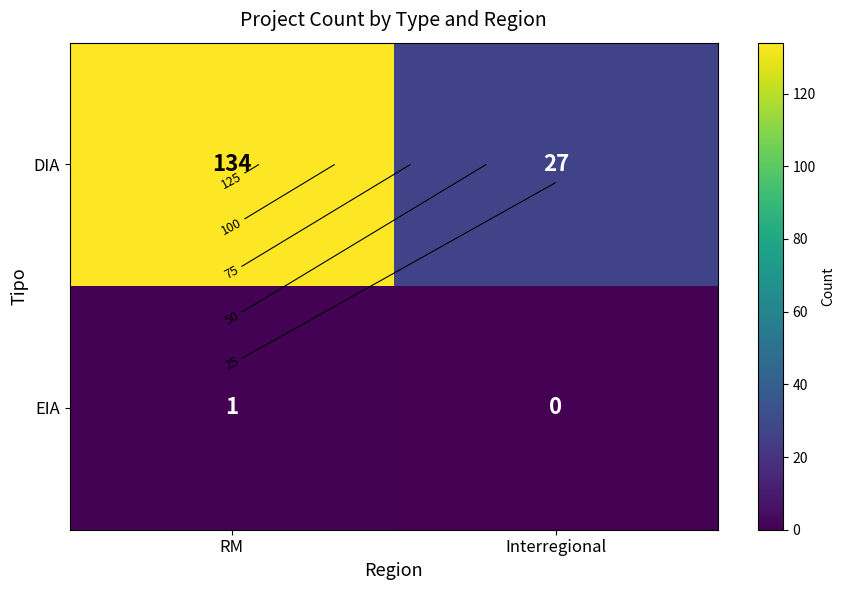

Which series has the largest range (max minus min)?

DIA